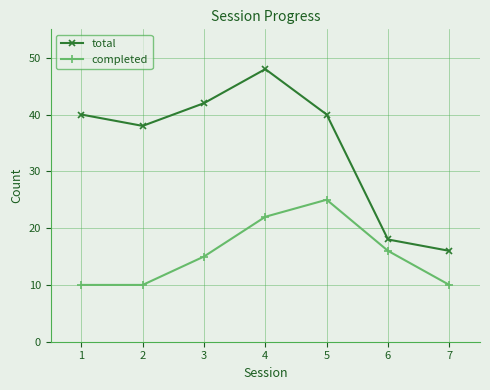

At which label does total reach its peak?

4